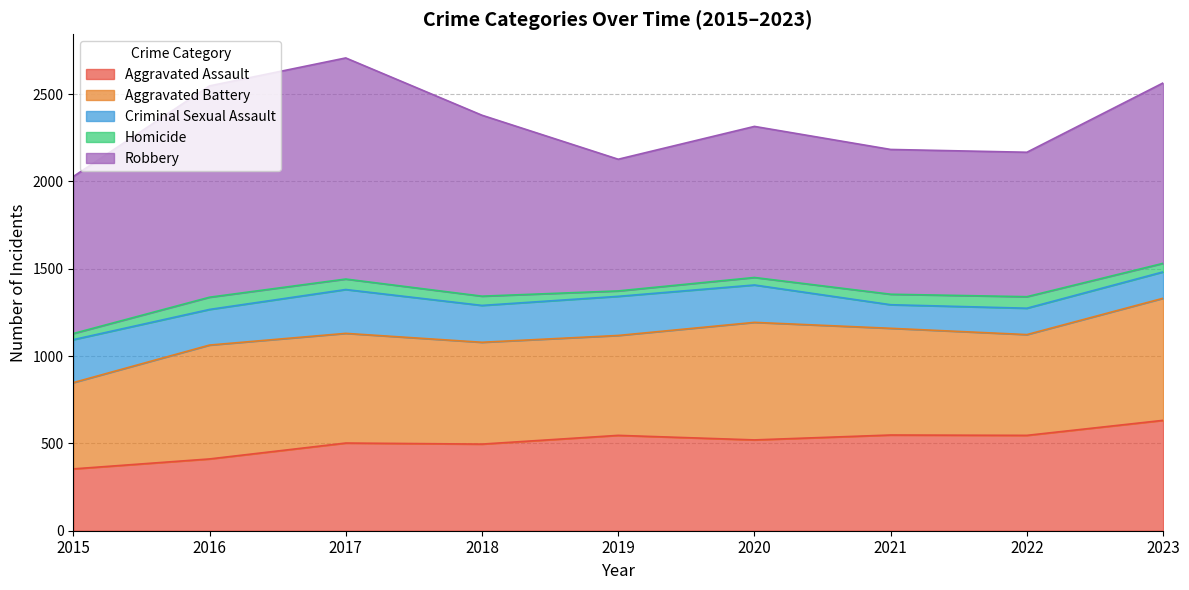

How many series are shown in this chart?

5